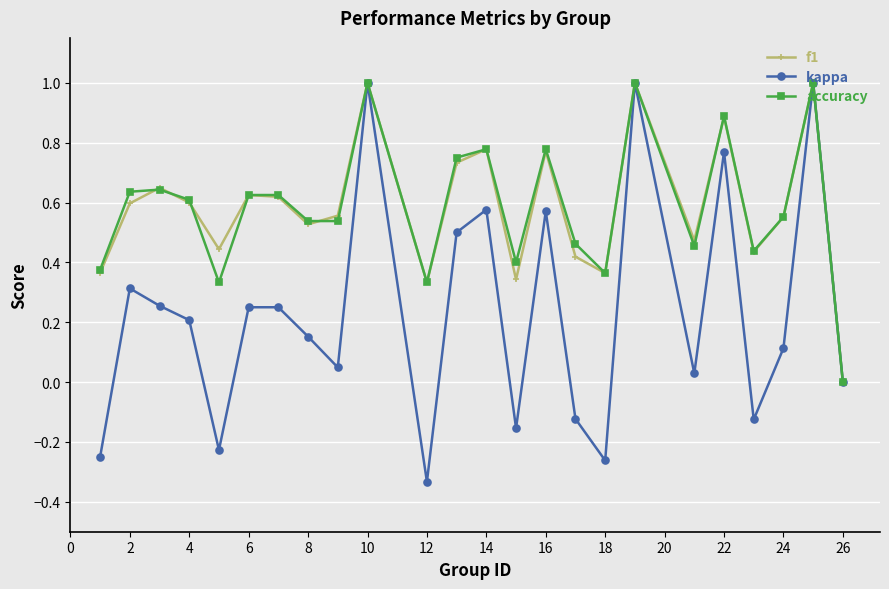

How many lines are shown in the chart?

3